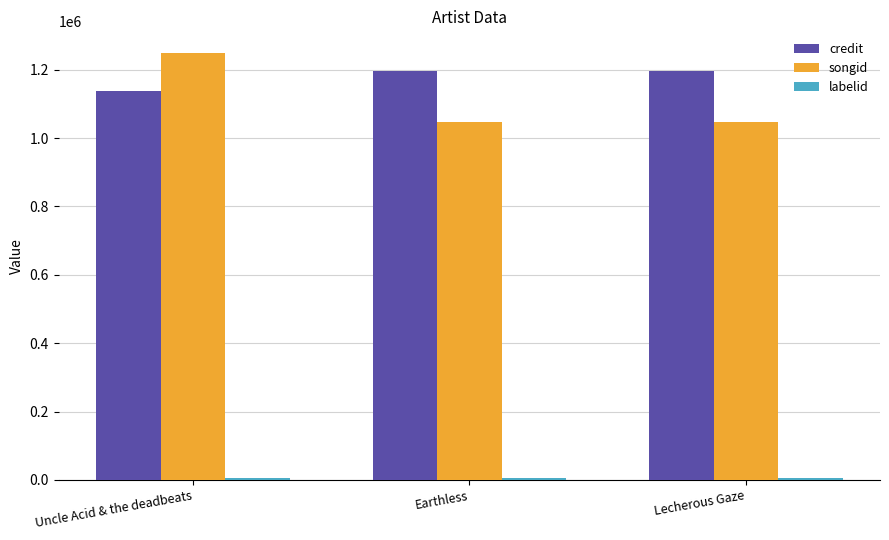

How many data points does each series have?

3